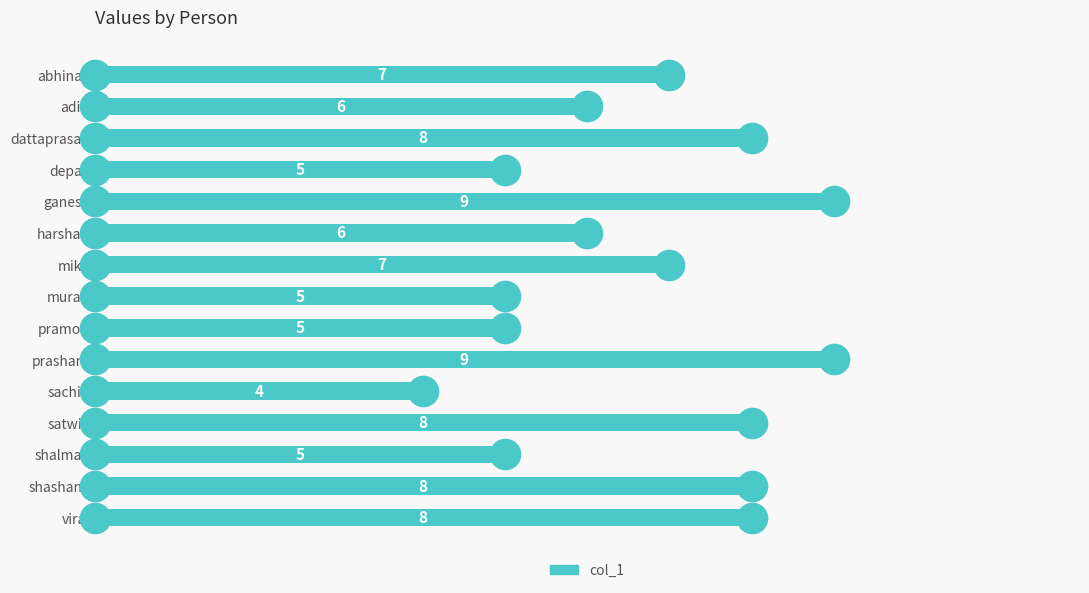

What is the sum of the values at dattaprasad and depak?

13